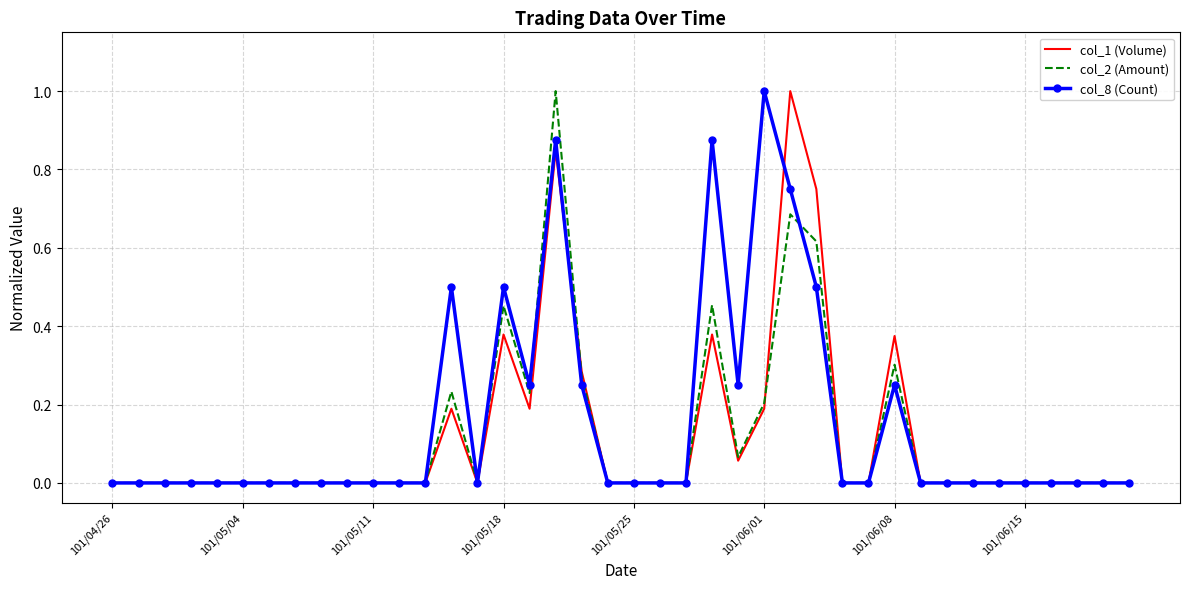

What is the highest value of the col_1 (Volume) series?

1.0